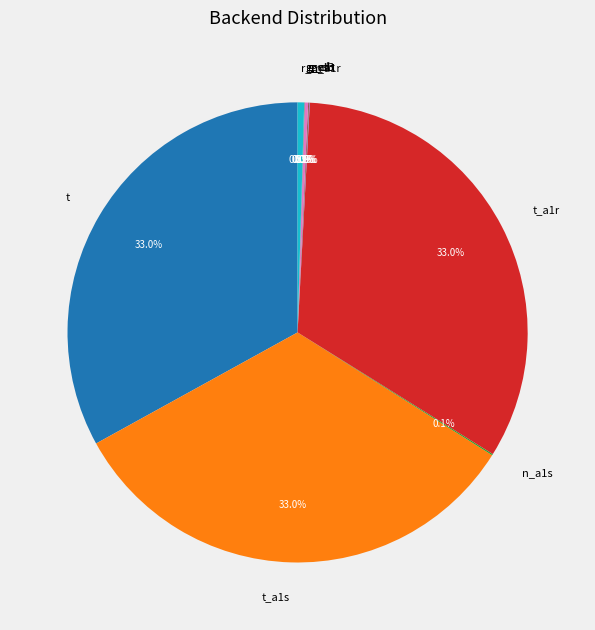

Rank the categories by value from highest to lowest.

t, t_a1s, t_a1r, r_m, g_cf, n_a1s, g_s3, n_a1r, g_nat, g_elb